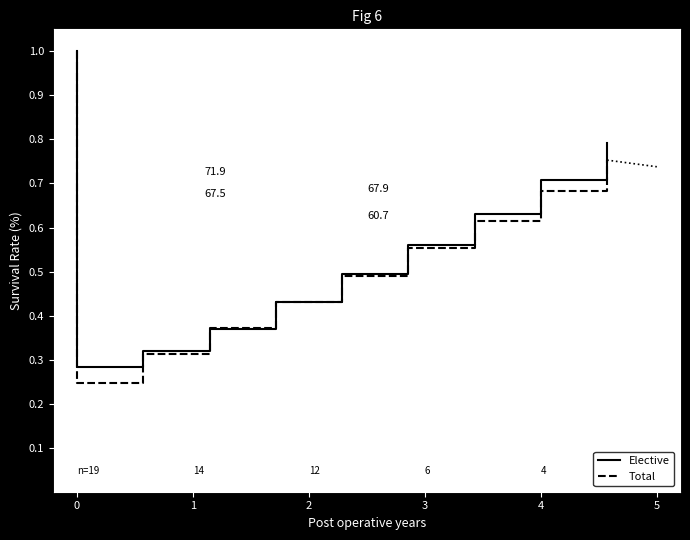

True or false: Elective and Total cross at least once.

True